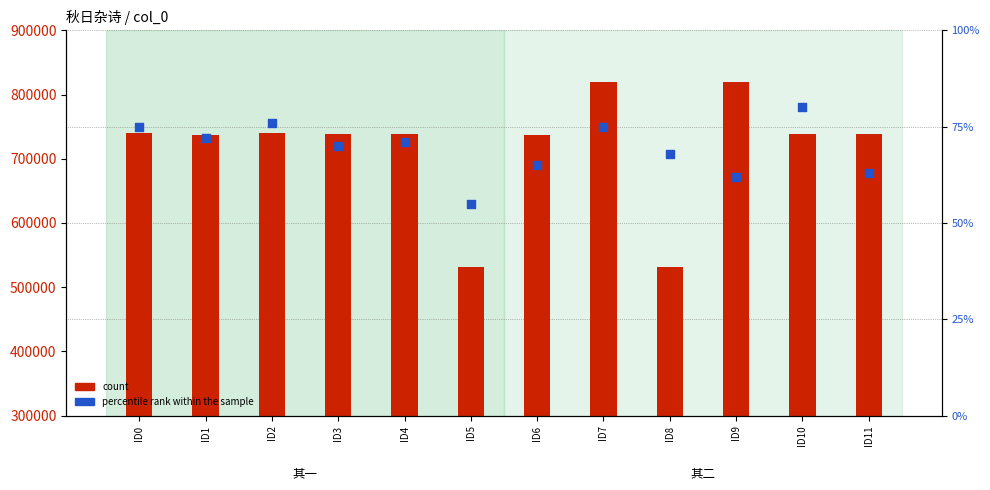

At how many categories does at least one series exceed 222595?

12